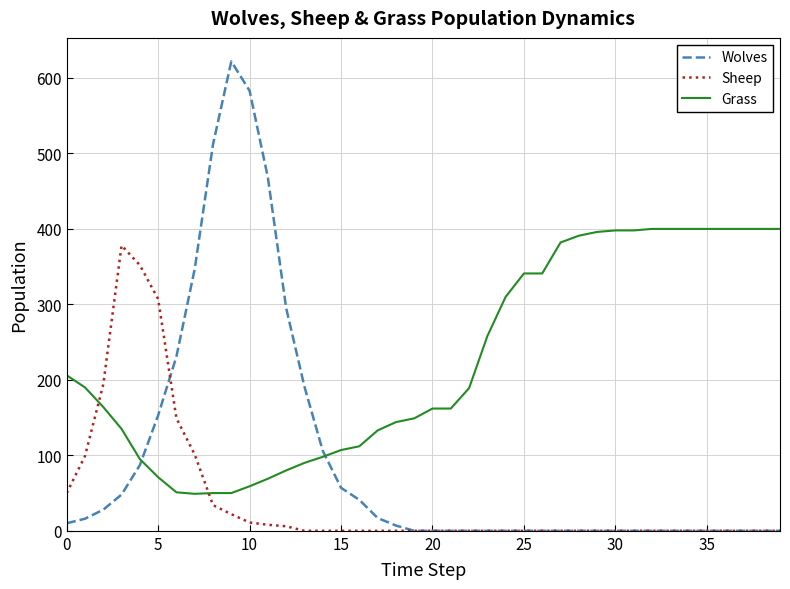

List the series in order of their overall mean, lowest first.

Sheep, Wolves, Grass